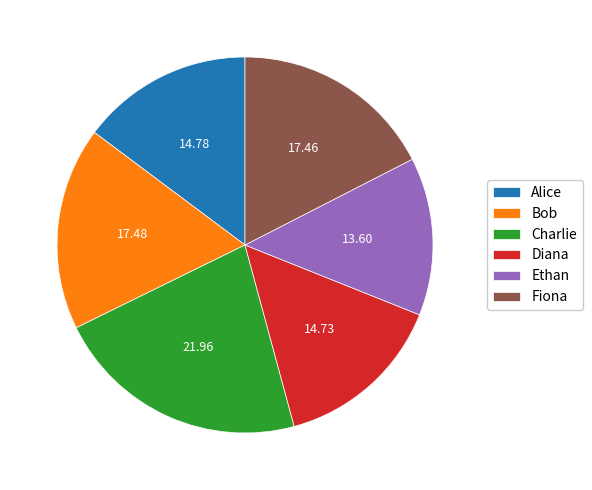

Which slice is the smallest?

Ethan